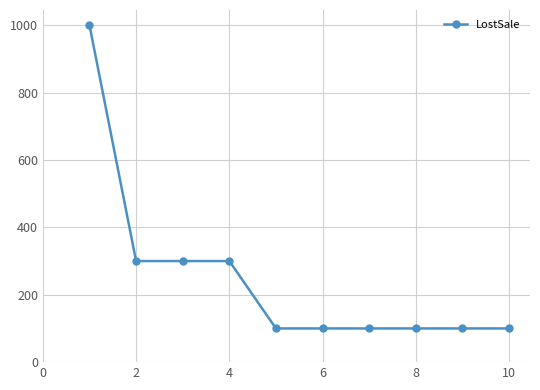

What is the average value?

250